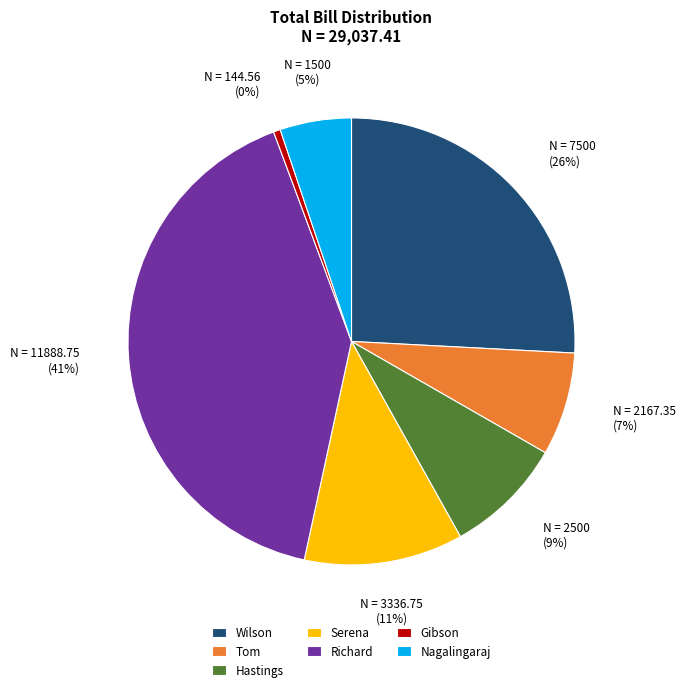

Does Serena account for over 50% of the chart?

No